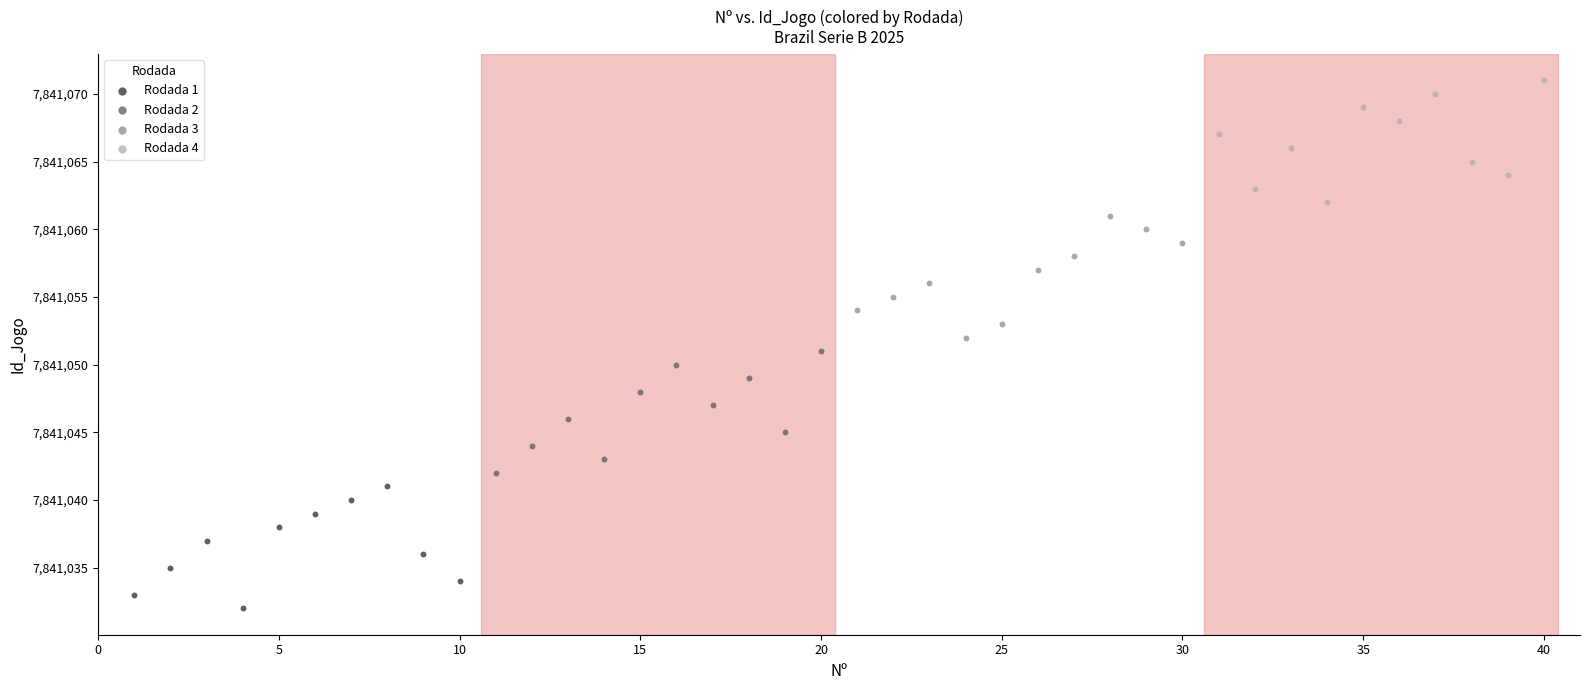

What are all the series names shown in the legend?

Rodada 1, Rodada 2, Rodada 3, Rodada 4